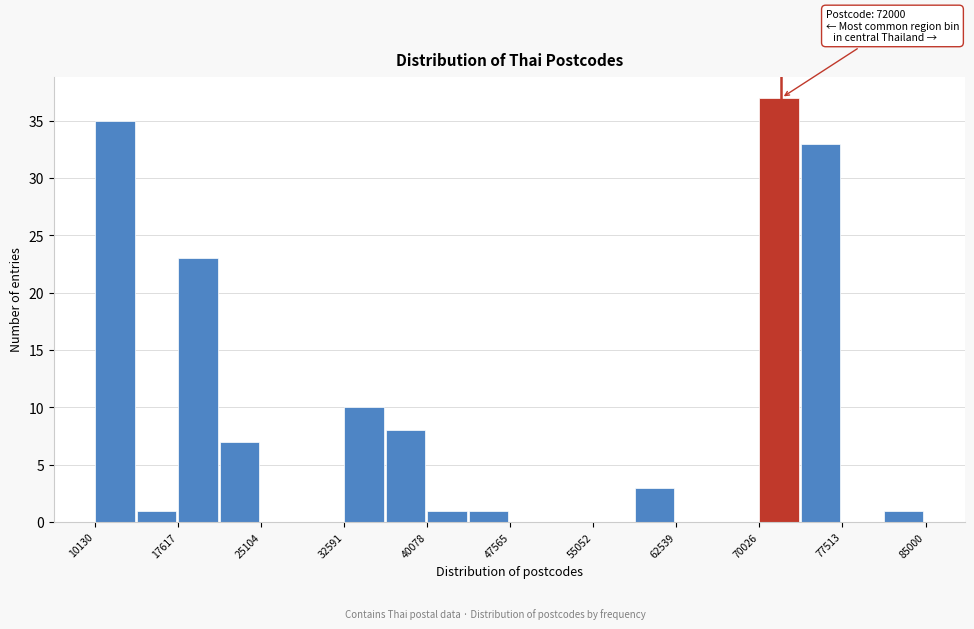

Around what value on the x-axis is the tallest bar? Give the approximate position of its centre, as read against the axis.

72000